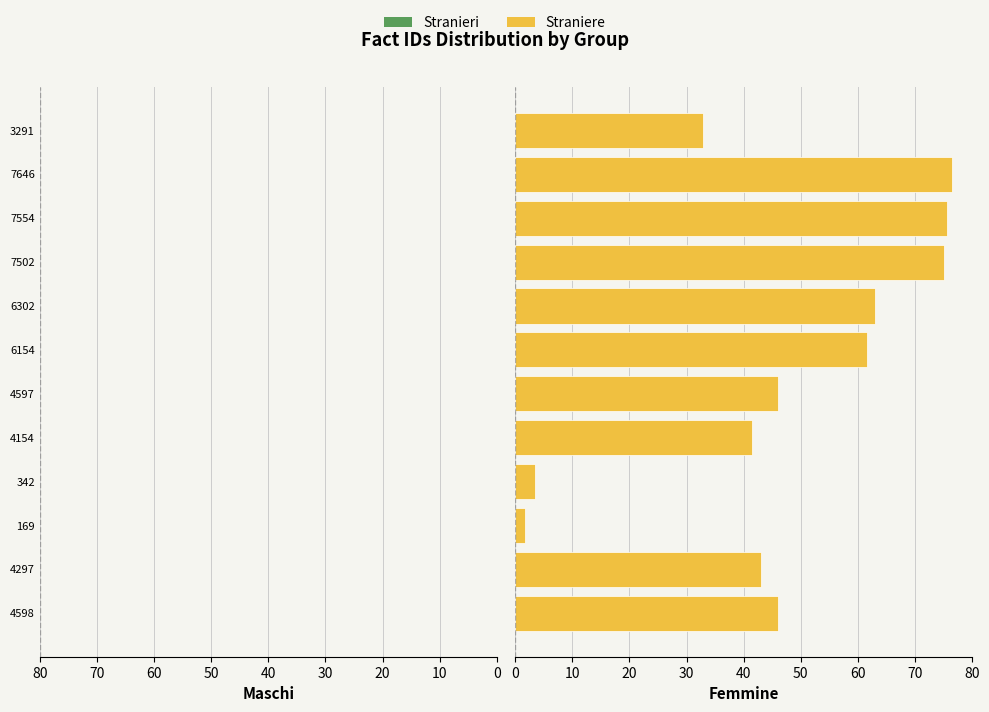

Rank the series at 7502 from lowest to highest value.

Stranieri, Straniere